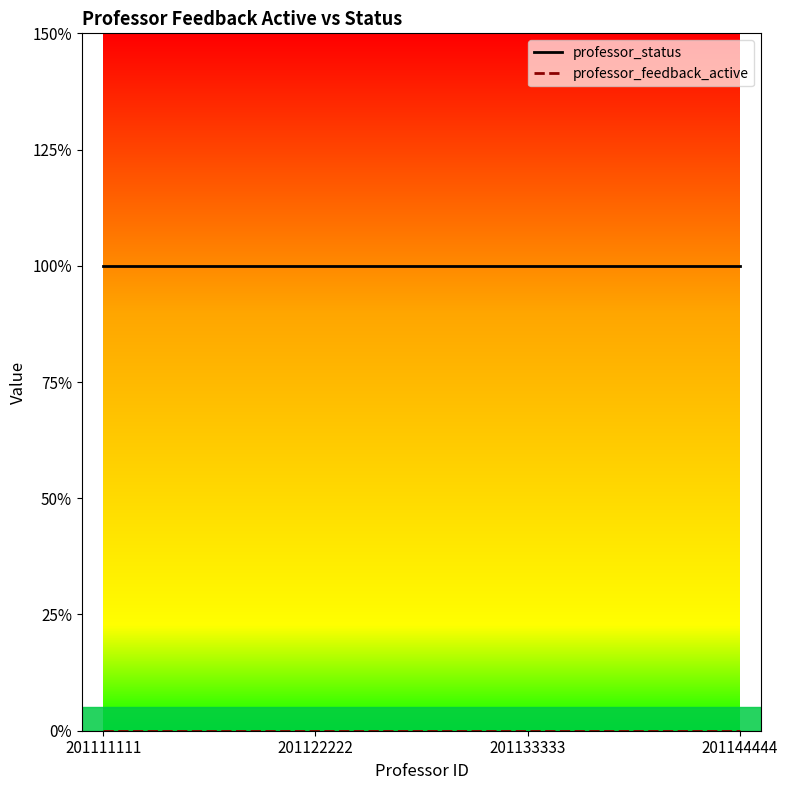

What is the spread (max minus min) of values at 201111111?

1